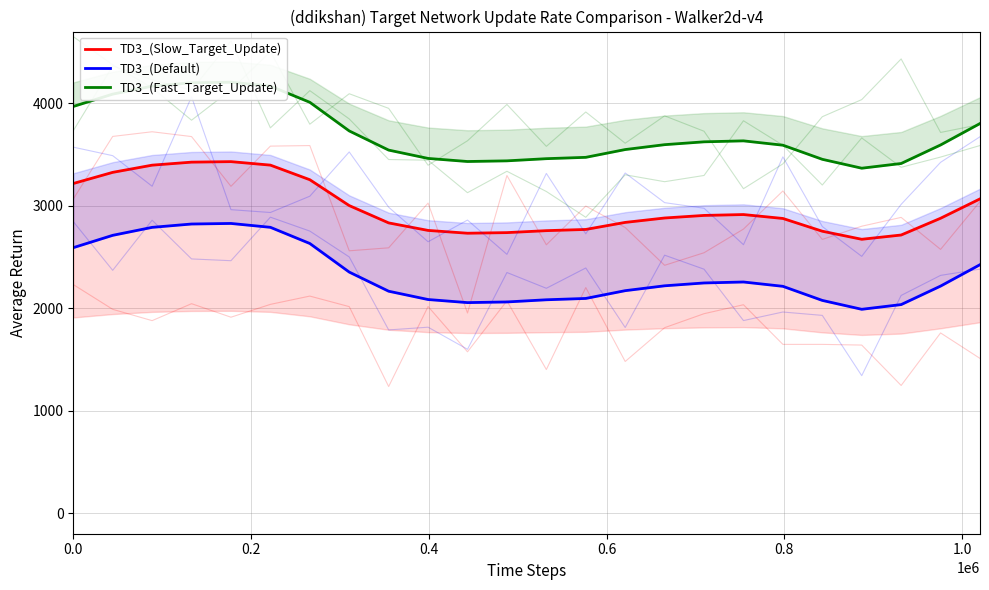

What is the difference between the highest and lowest values at 18?

1377.1